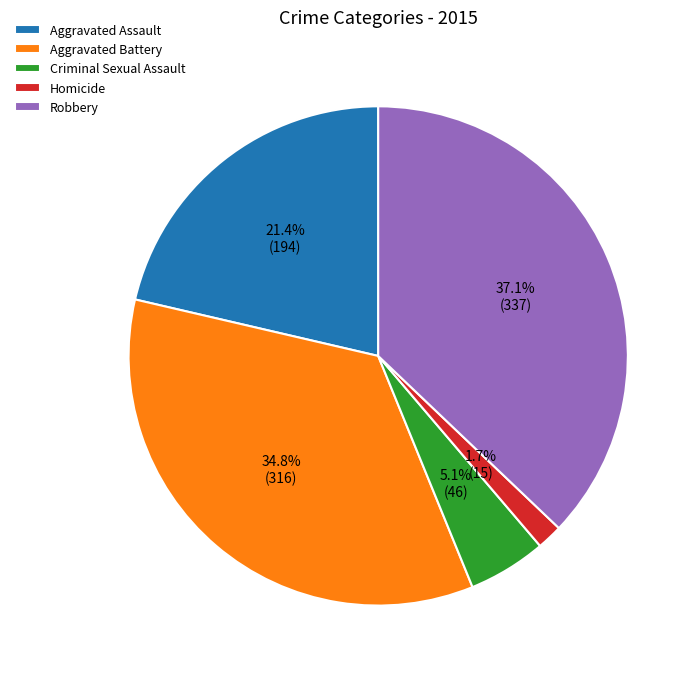

Count the number of slices in the pie.

5